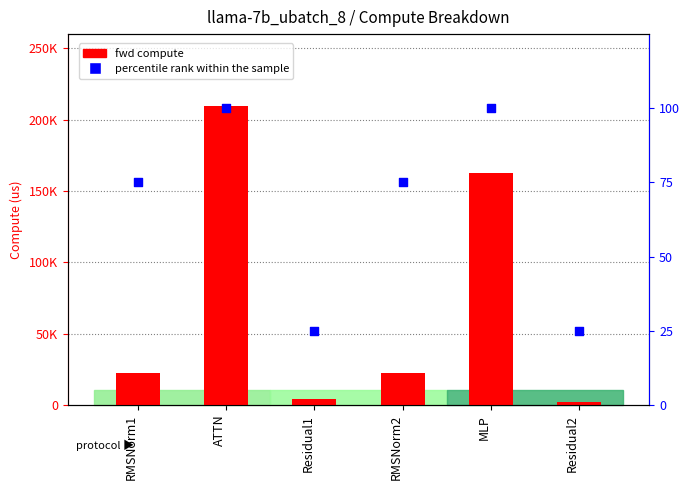

Which series contains the highest Y value?

fwd compute